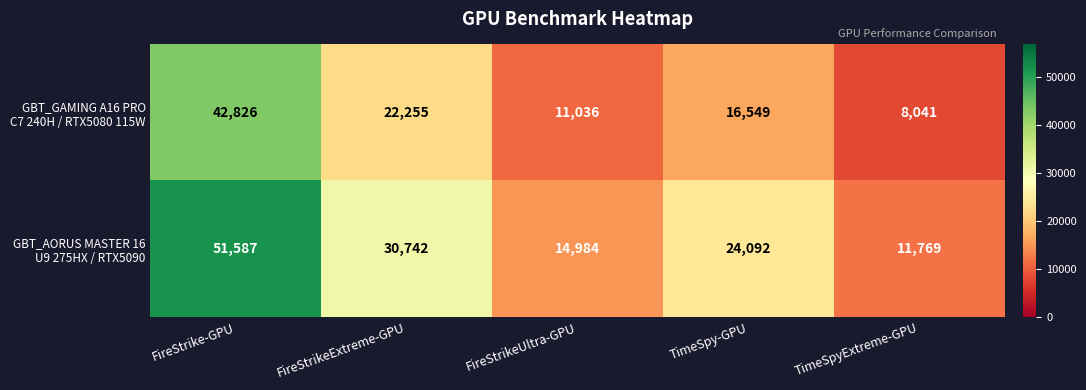

Which category has the lowest value across all series?

TimeSpyExtreme-GPU